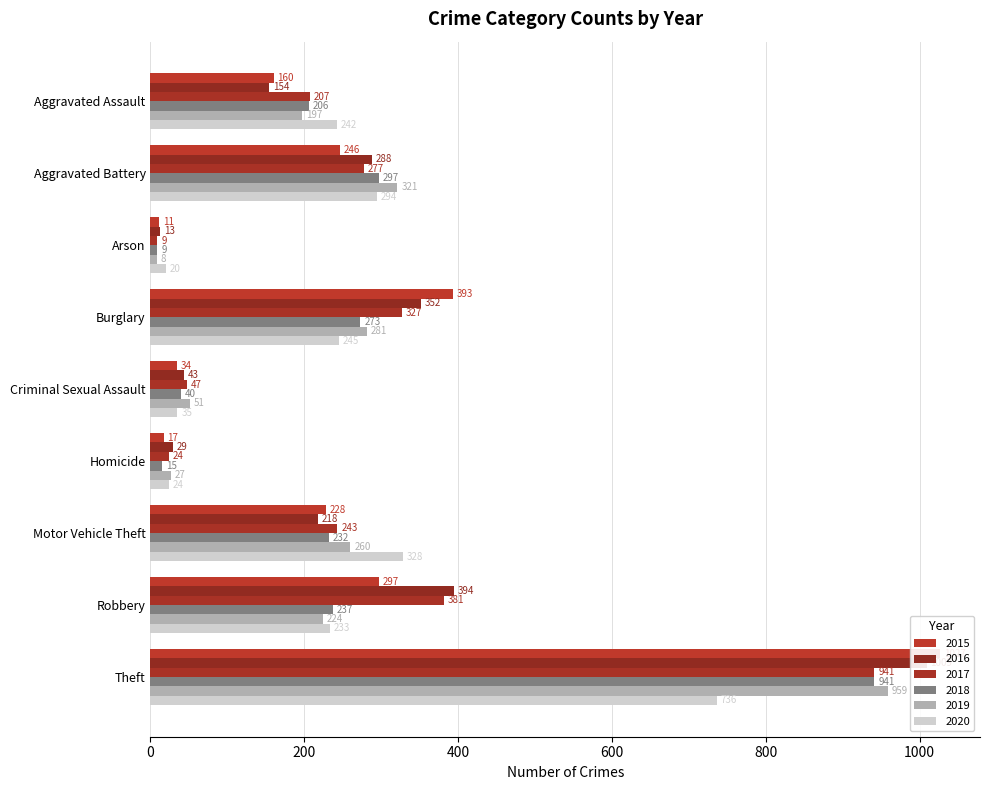

What is the label of the 5th bar from the right?

Criminal Sexual Assault